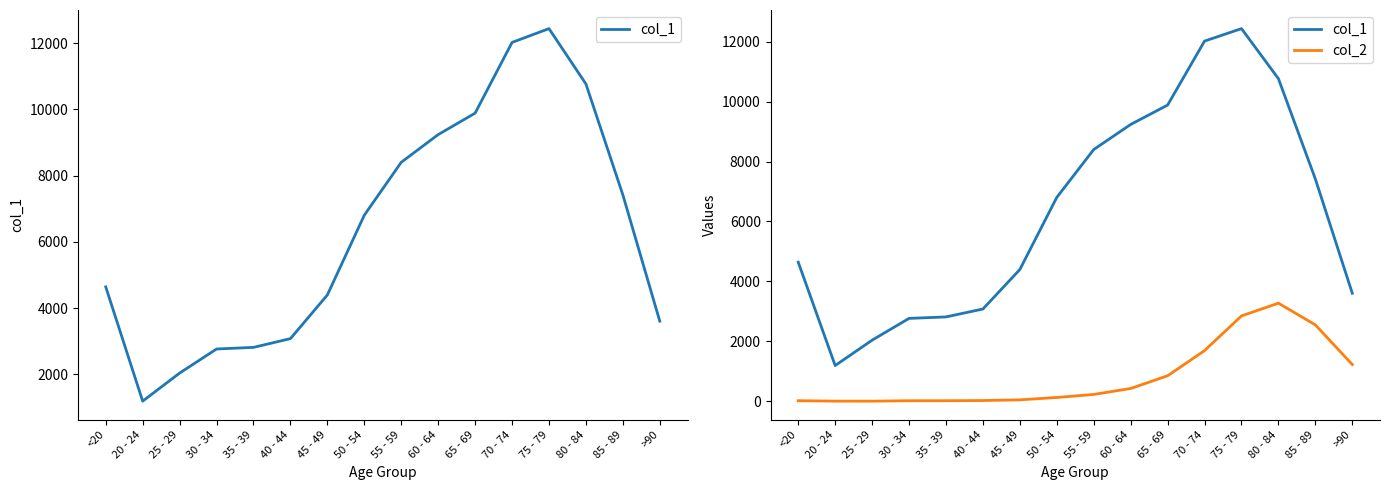

List the series in order of their overall mean, highest first.

col_1, col_2